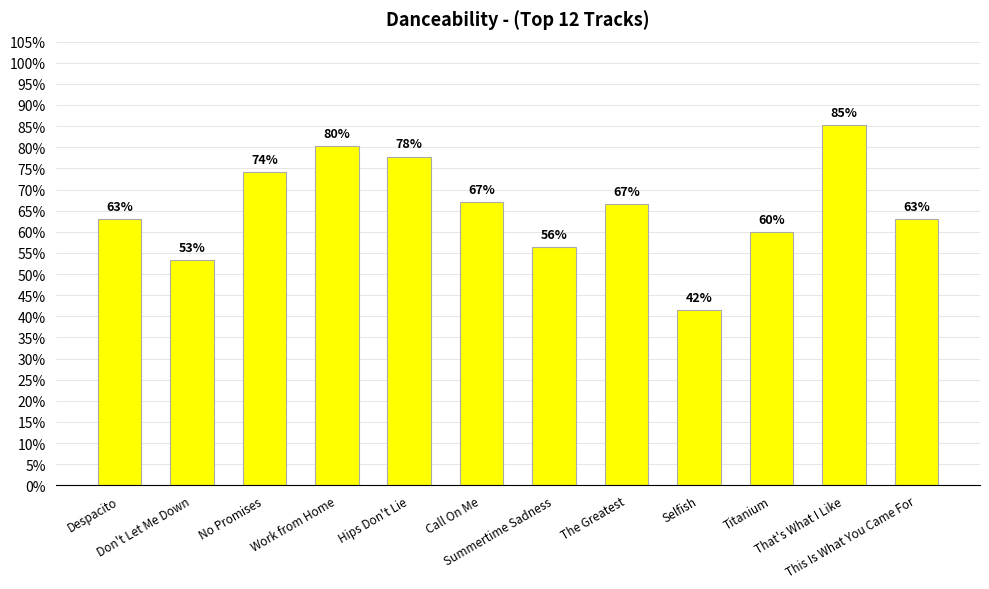

List the labels in order of value, smallest first.

Selfish, Don't Let Me Down, Summertime Sadness, Titanium, Despacito, This Is What You Came For, The Greatest, Call On Me, No Promises, Hips Don't Lie, Work from Home, That's What I Like